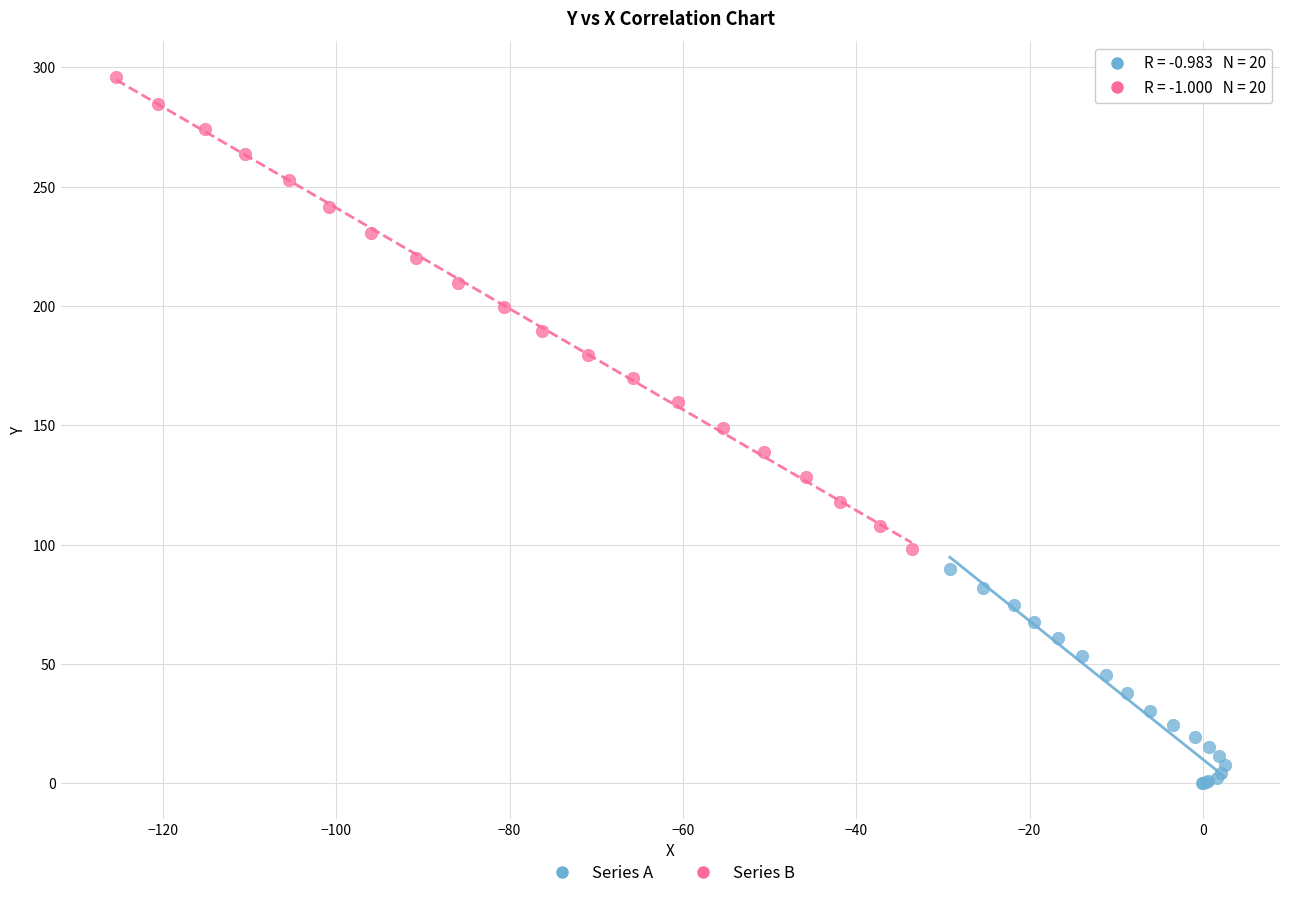

Which series has the widest spread of Y values?

Series B